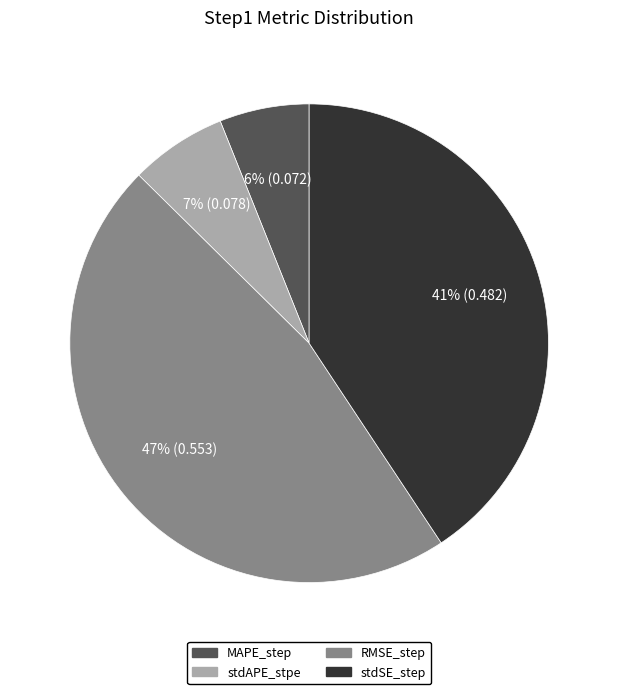

What is the largest slice in the pie chart?

RMSE_step